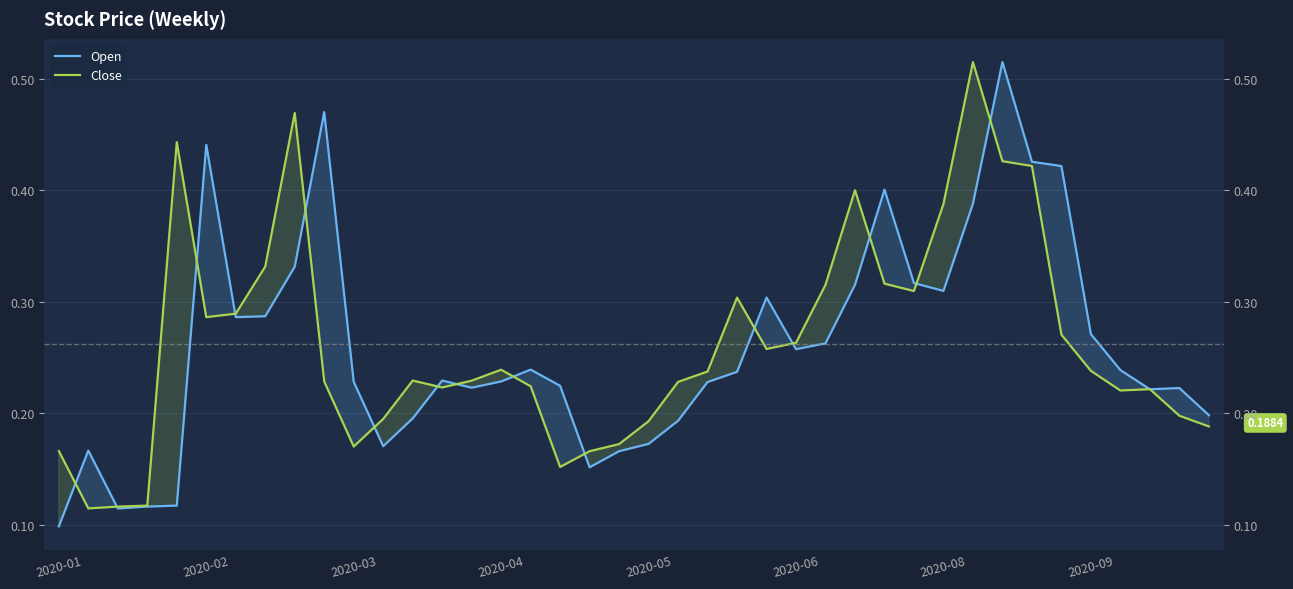

Is it true that Open equals 0.2 at 12?

True